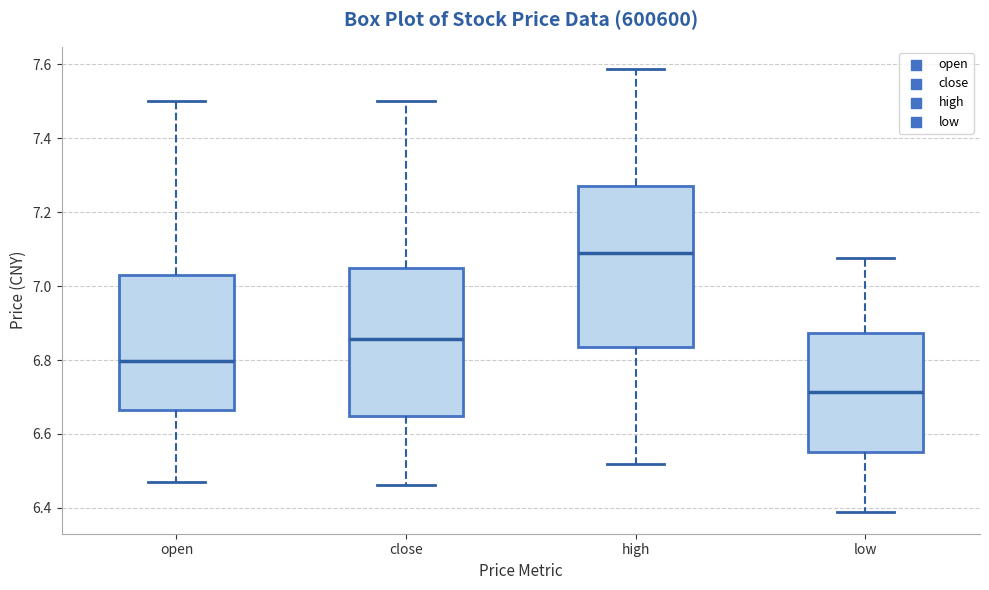

Which box is the tallest, from its lower edge to its upper edge?

high